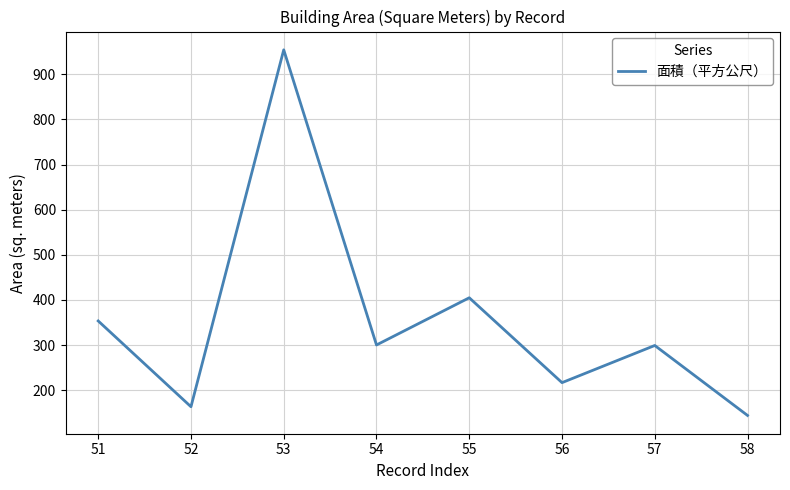

Which has a higher value, 54 or 55?

55